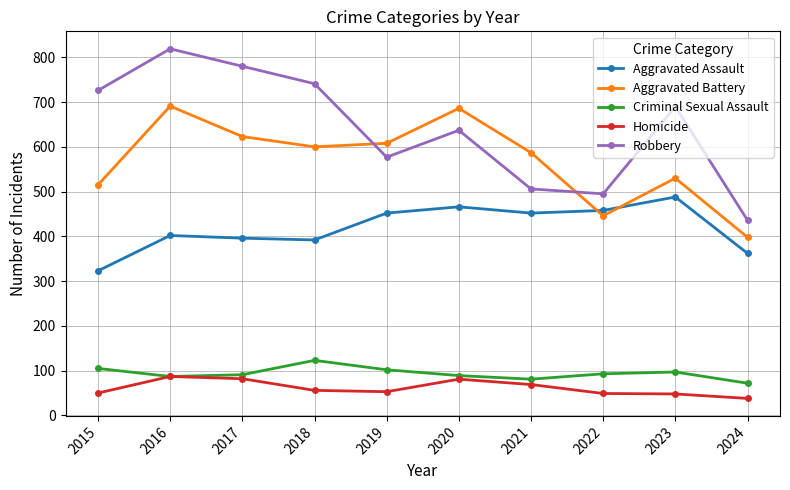

What is the approximate value of Criminal Sexual Assault at 2016, to the nearest 5?

85